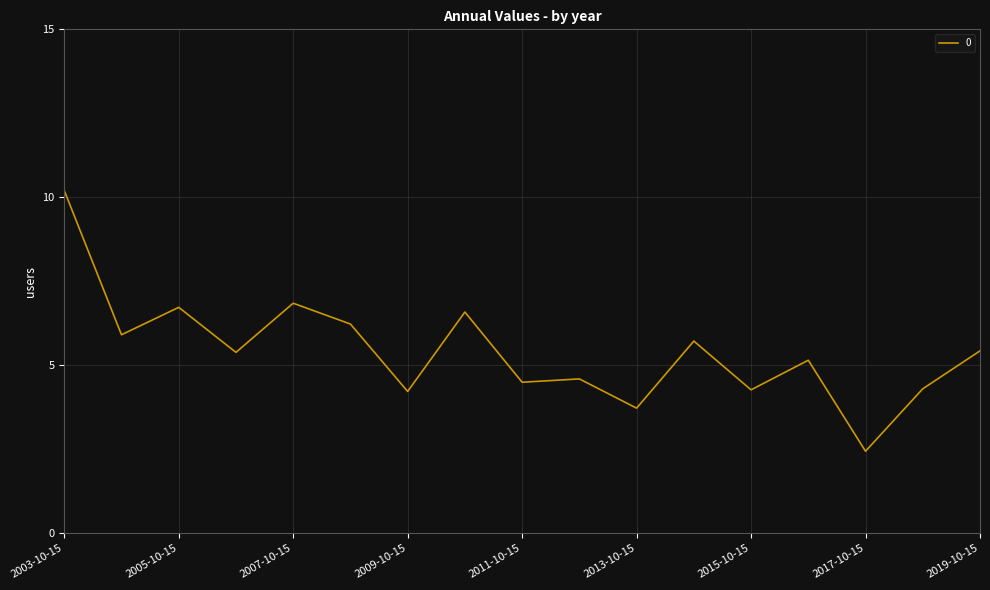

What is the minimum value shown in the chart?

2.4